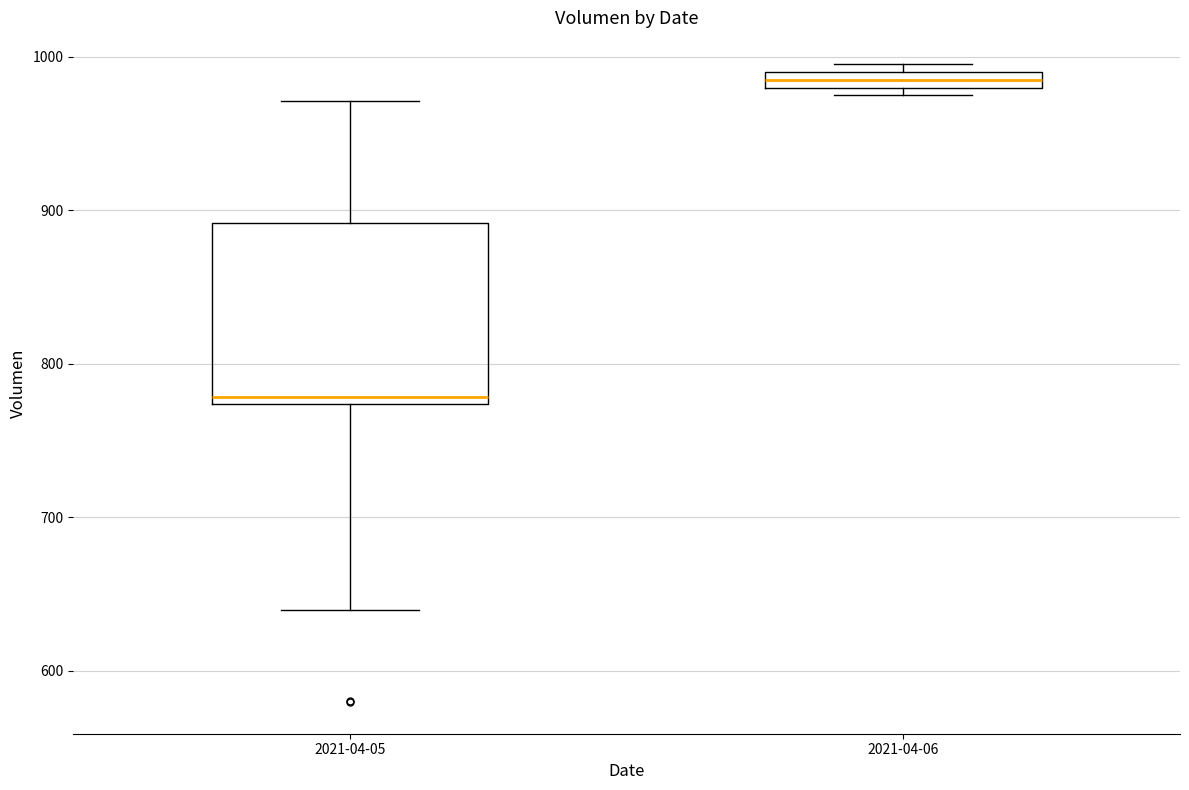

Comparing the boxes themselves (not the whiskers), which one is the tallest?

2021-04-05